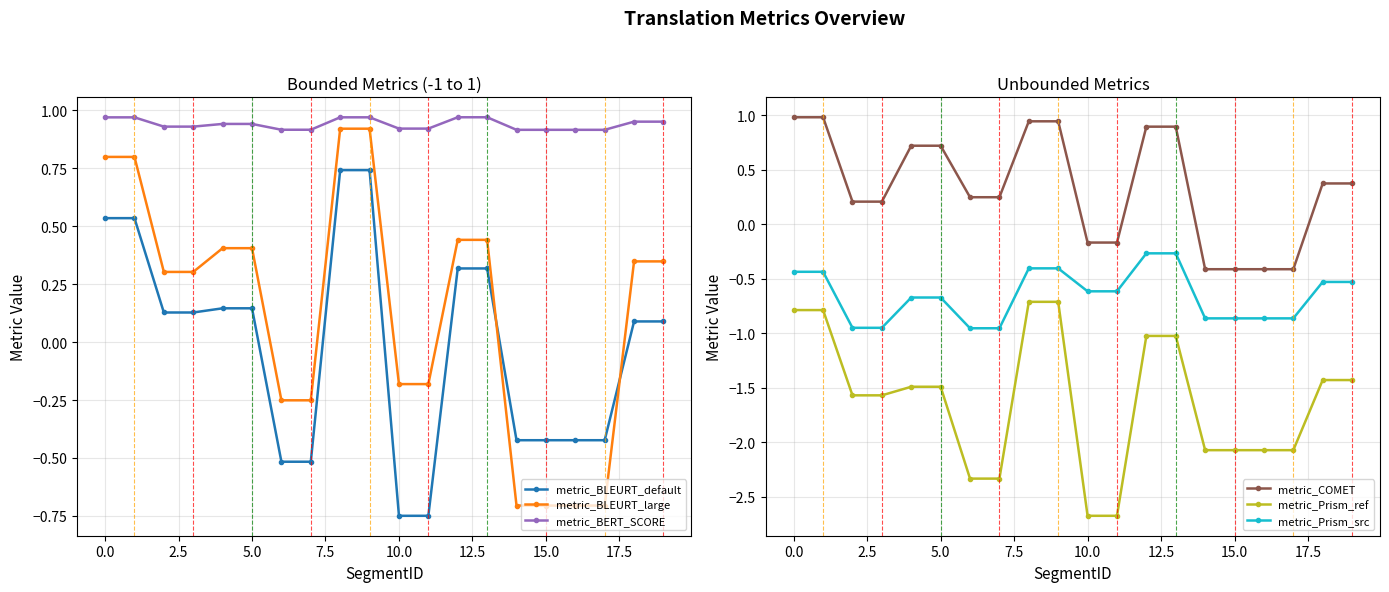

Where is metric_COMET nearest to the value 0?

10